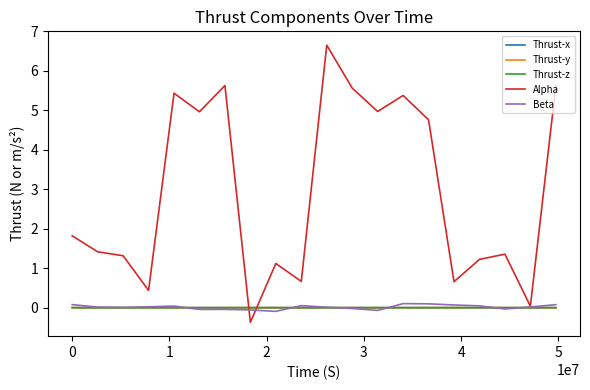

Which series has the largest range (max minus min)?

Alpha